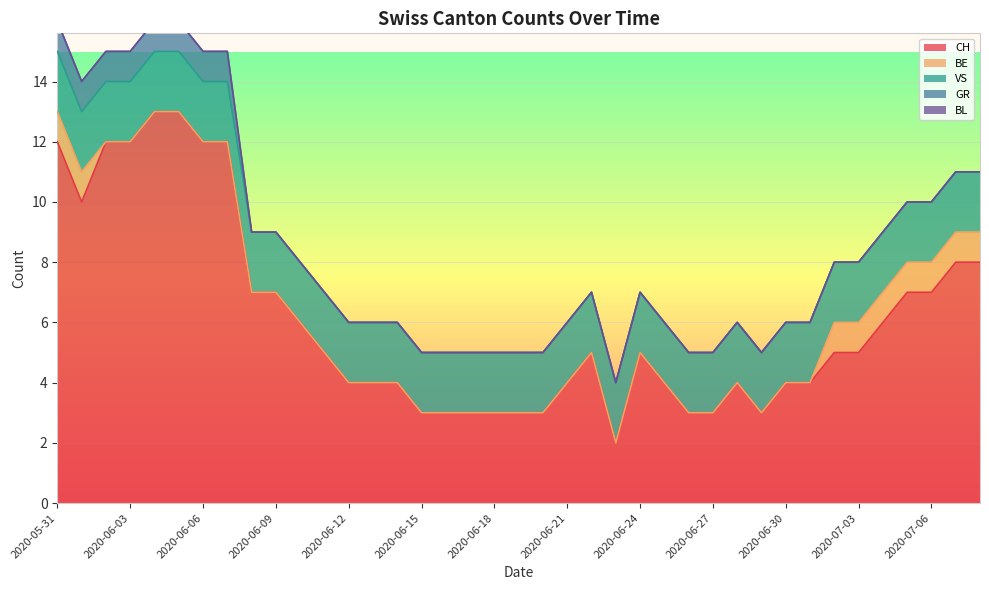

Which series changed the most between 2020-06-15 and 2020-07-05?

CH